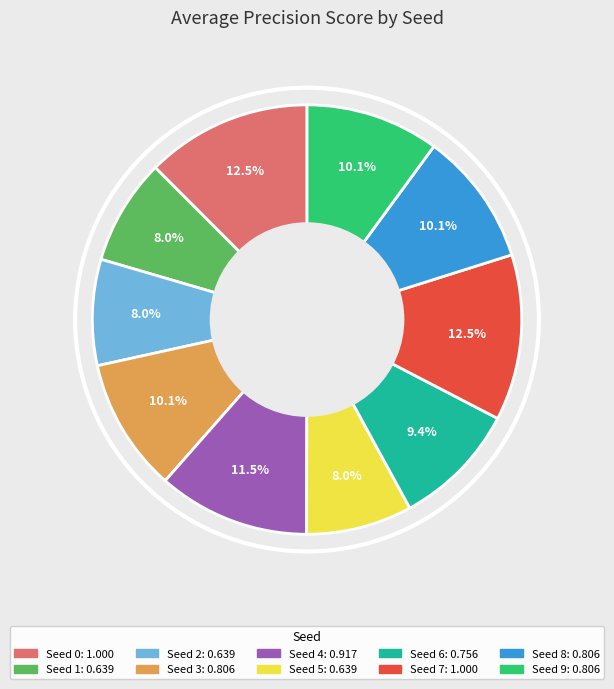

Is there any slice that represents more than half of the pie?

No